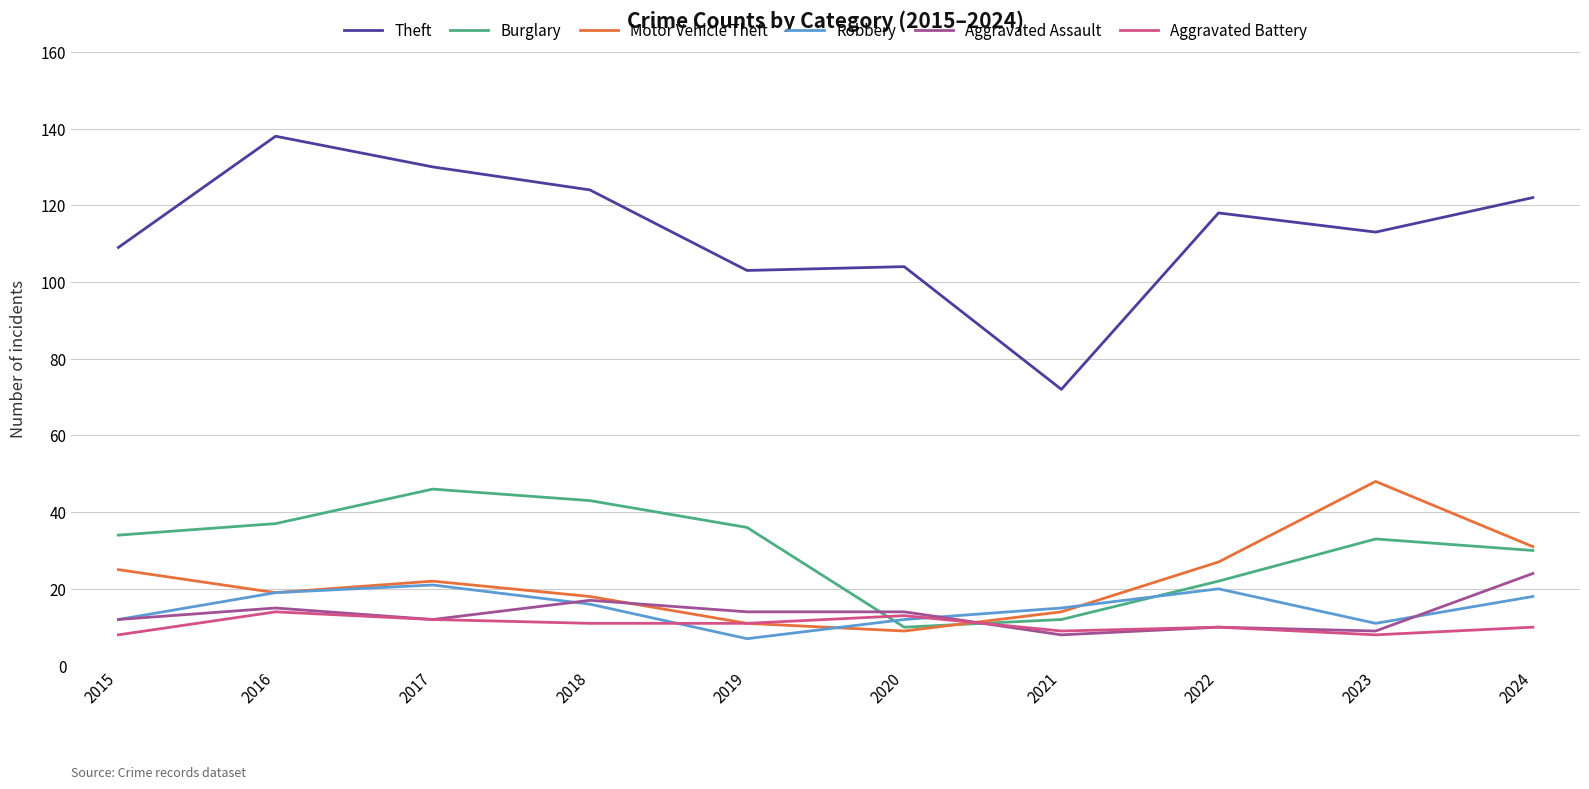

Which series changed the most between 2015 and 2024?

Theft